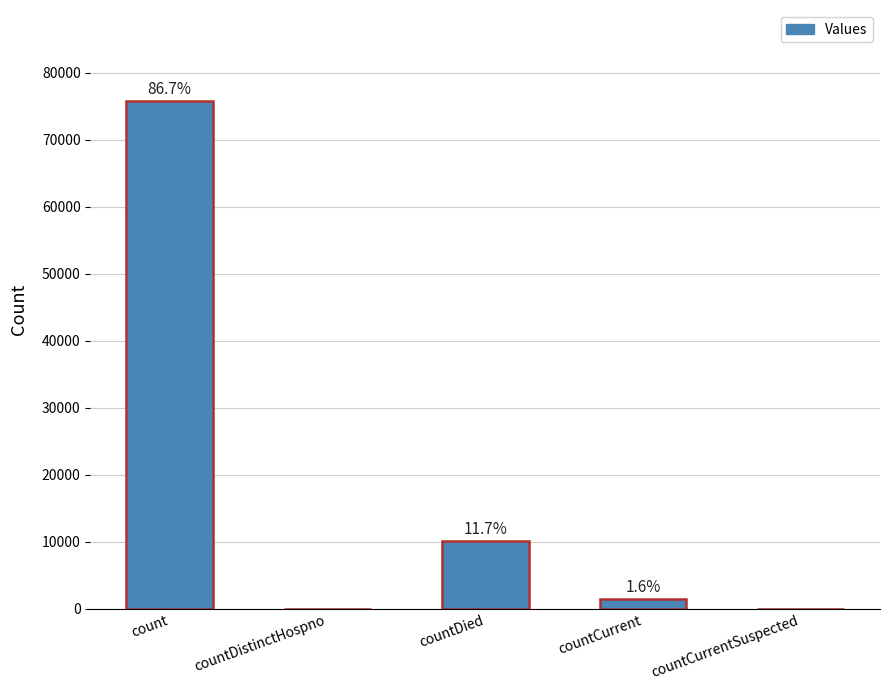

At which label does the data first exceed 1424?

count